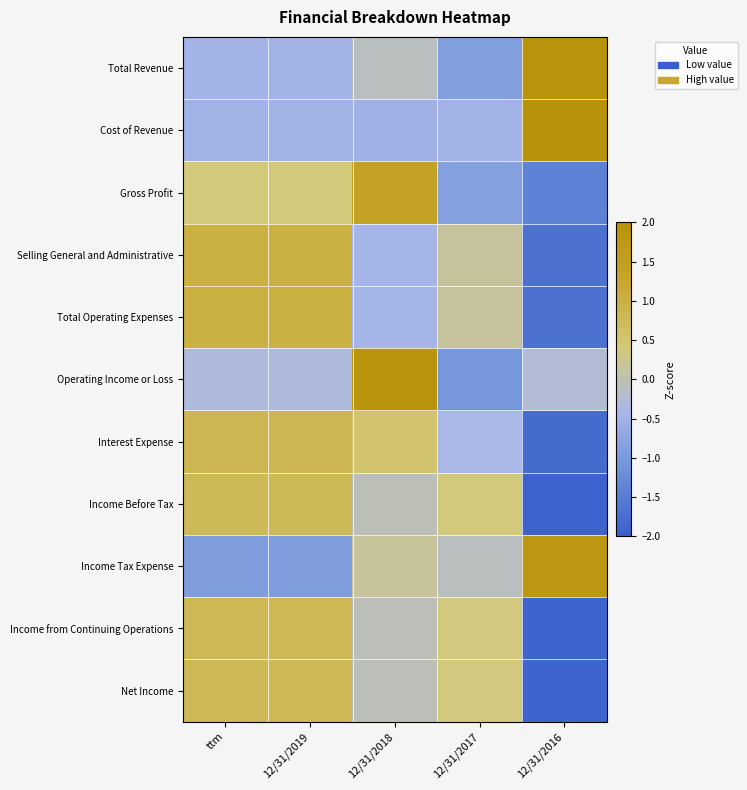

What is the total value across all series at ttm?

3.4